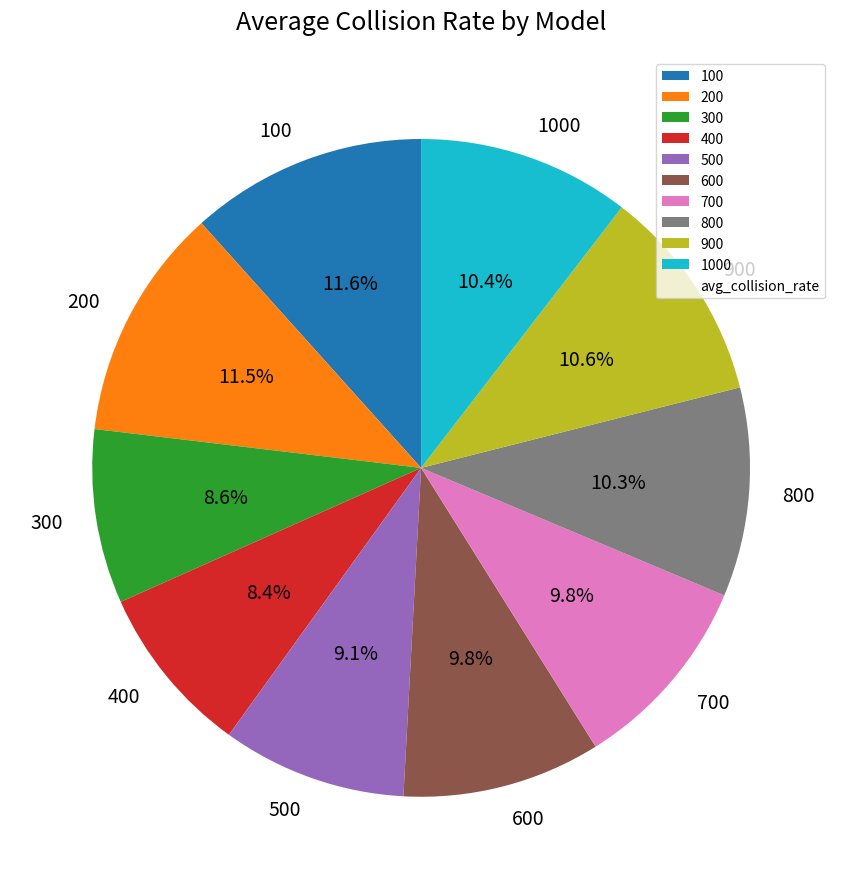

Which has a higher value, 500 or 100?

100